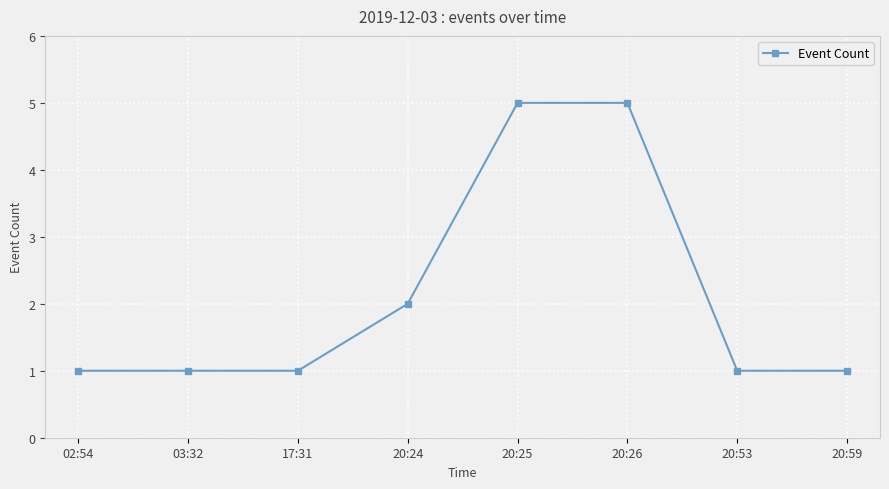

What is the change in value from 20:24 to 20:26?

+3